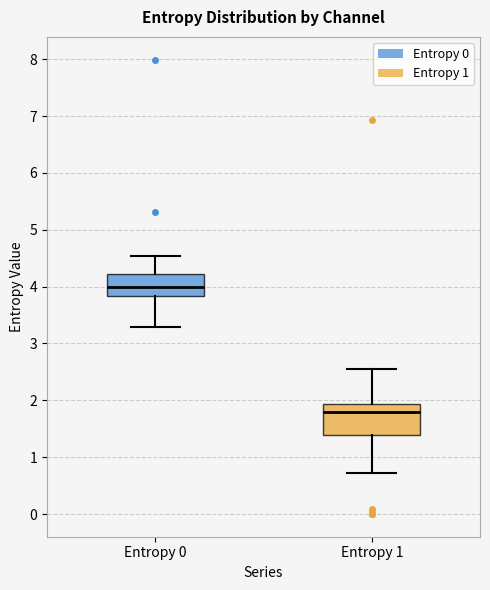

Where does the upper whisker of the box for Entropy 0 end on the y-axis? The values are not printed on the chart, so give them approximately, as read against the axis.

4.5